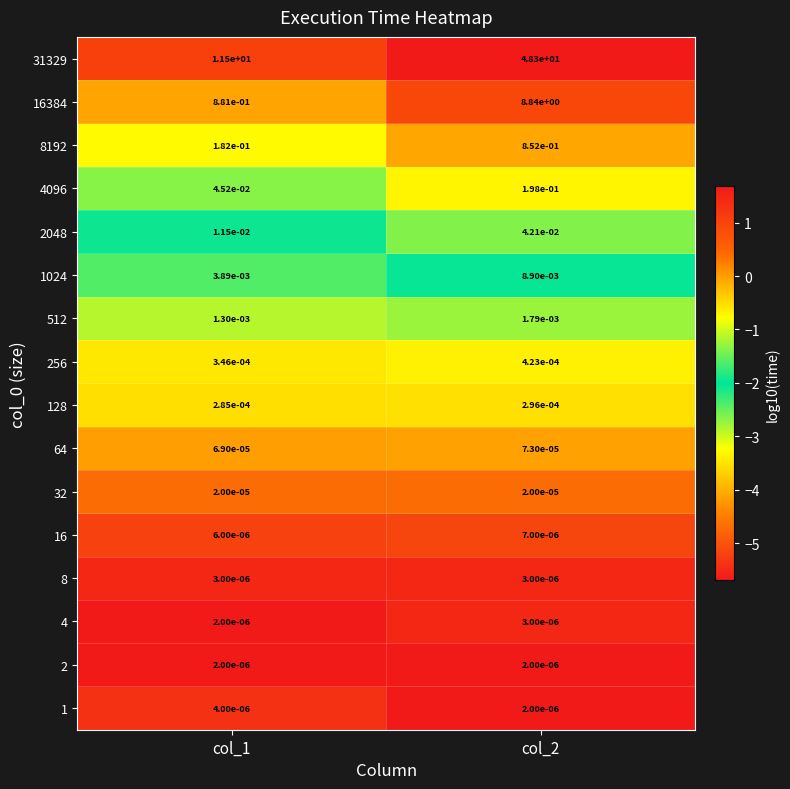

What is the difference between the highest and lowest values at col_2?

48.3